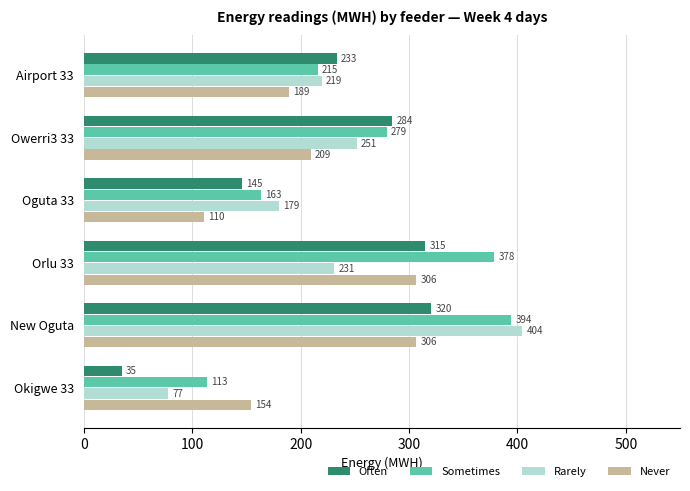

At which category does the chart reach its minimum across all series?

Okigwe 33